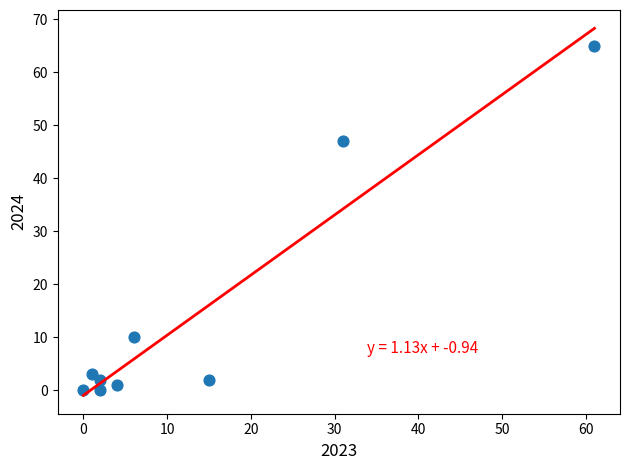

What Y value in the scatter plot is closest to 32?

47